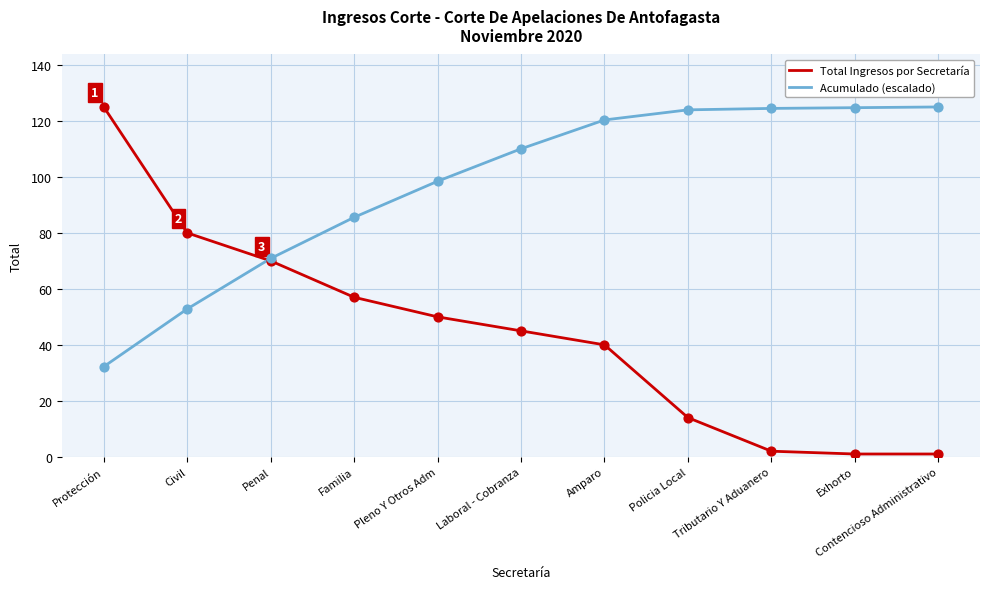

What are all the series names shown in the legend?

Total Ingresos por Secretaría, Acumulado (escalado)